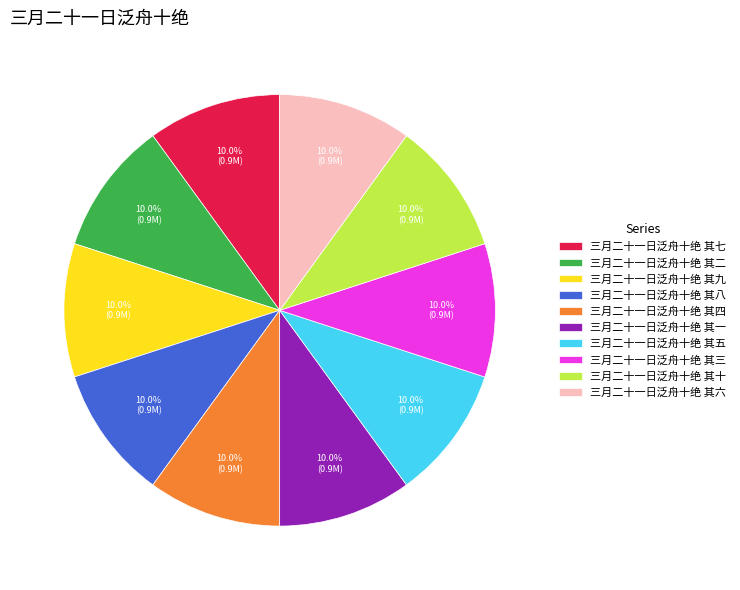

To the nearest percent, what portion does 三月二十一日泛舟十绝 其八 represent?

10%